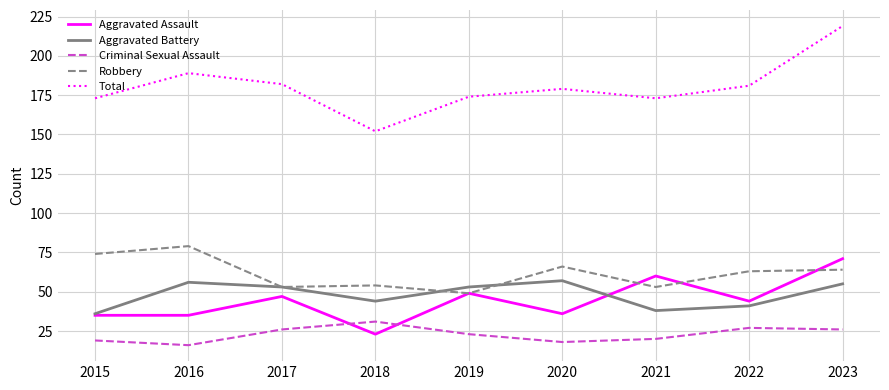

At how many categories does at least one series exceed 42?

9